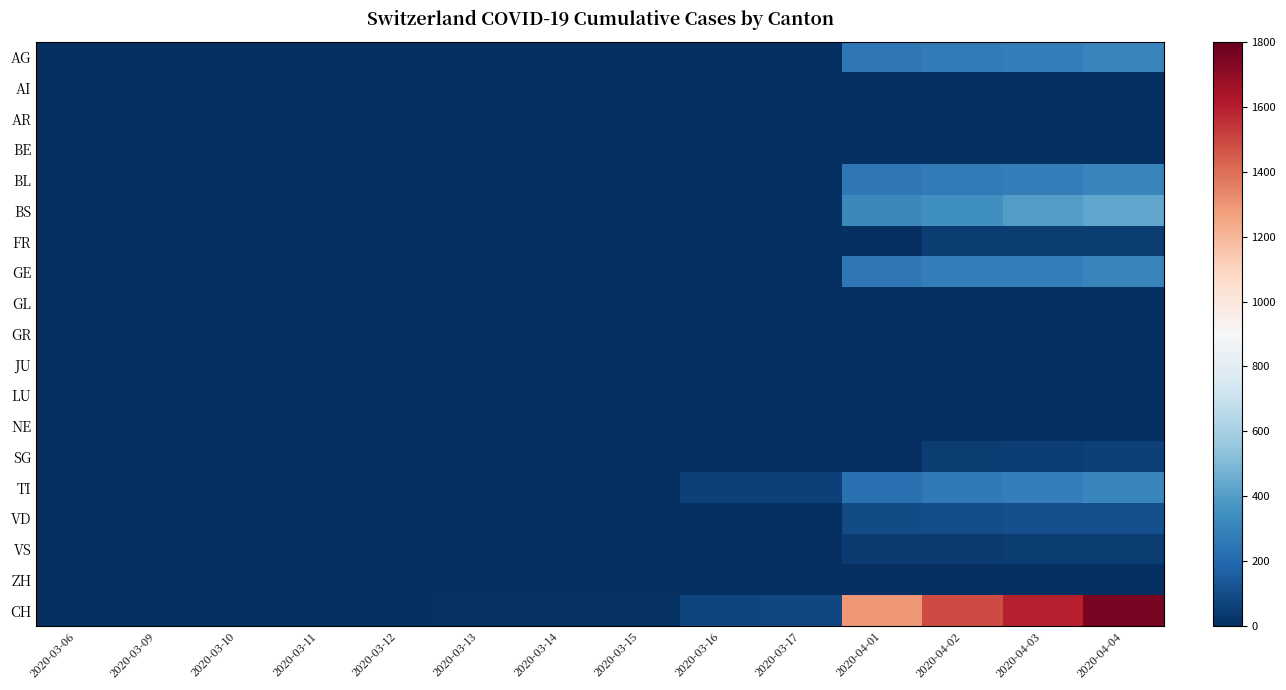

Which series has the largest total across all categories?

CH